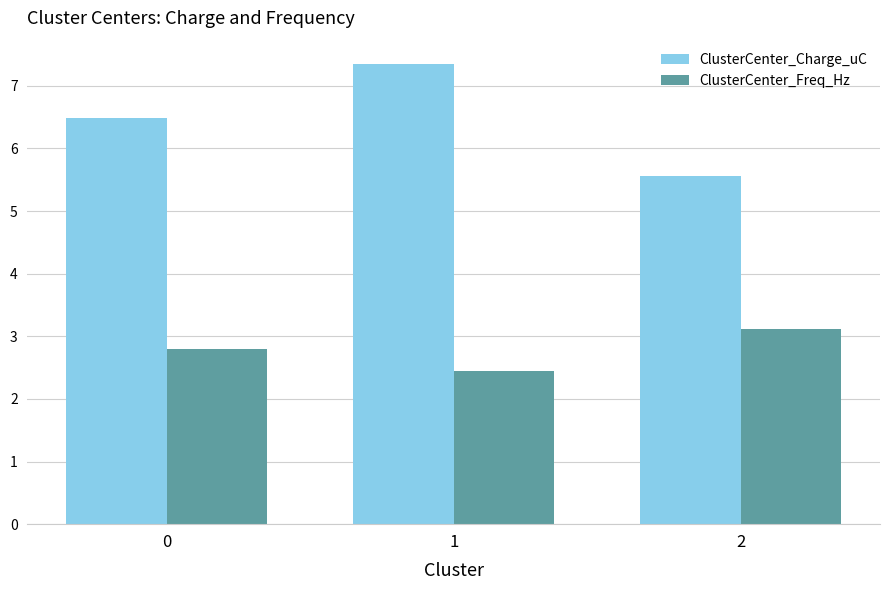

Rank the categories by ClusterCenter_Freq_Hz value from highest to lowest.

2, 0, 1